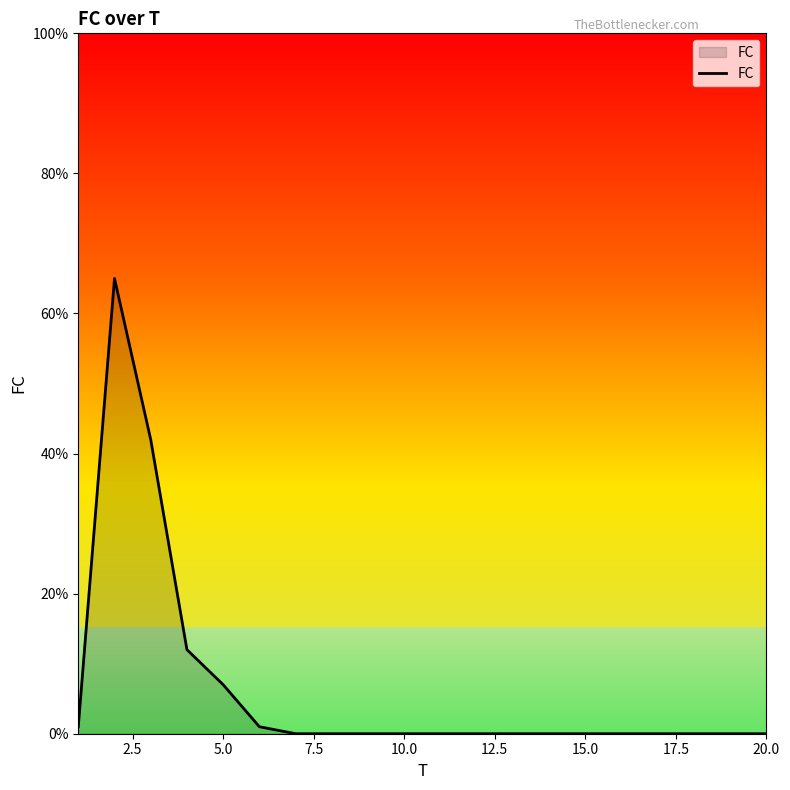

What is the difference between the maximum and minimum values?

65